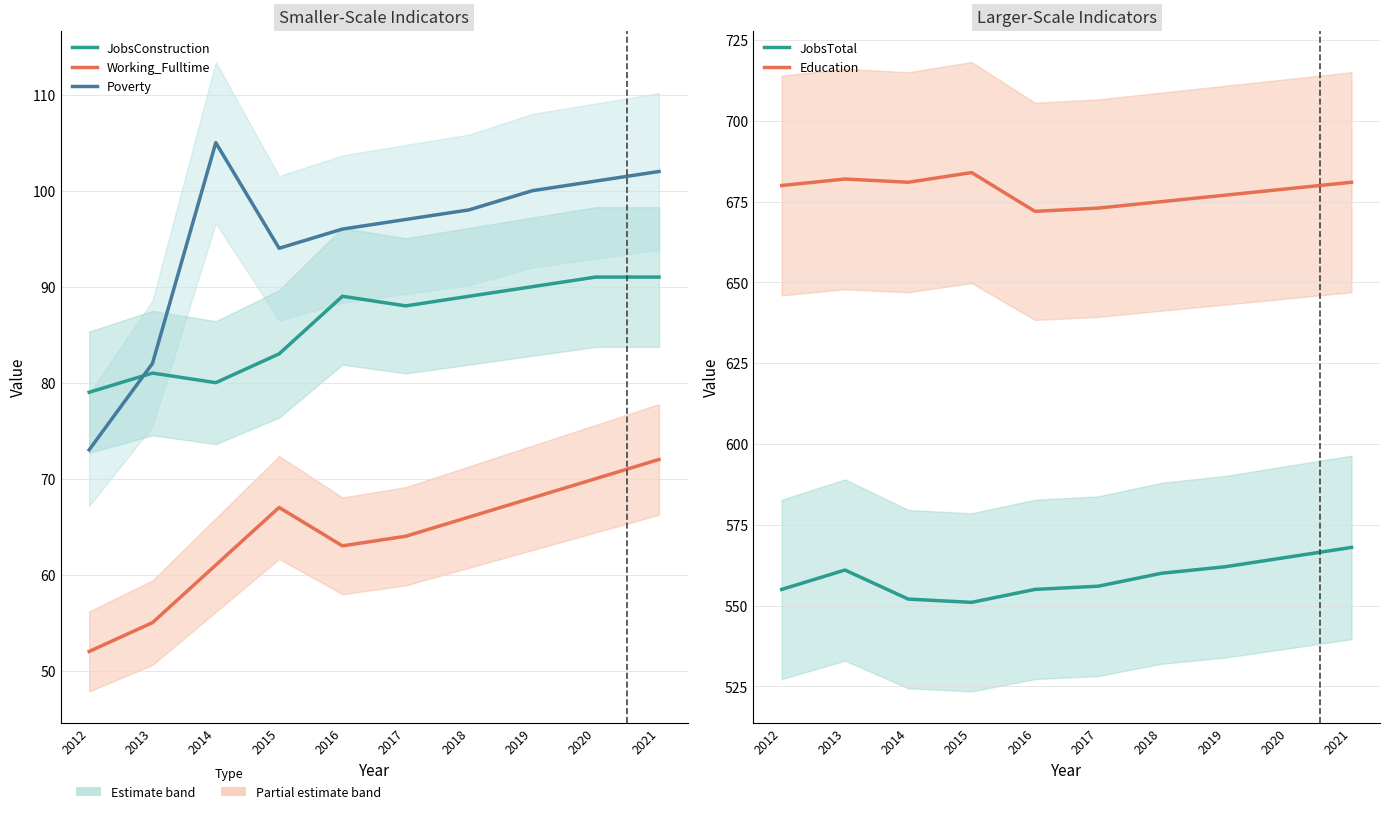

List the series in order of their peak value, highest first.

Education, JobsTotal, Poverty, JobsConstruction, Working_Fulltime